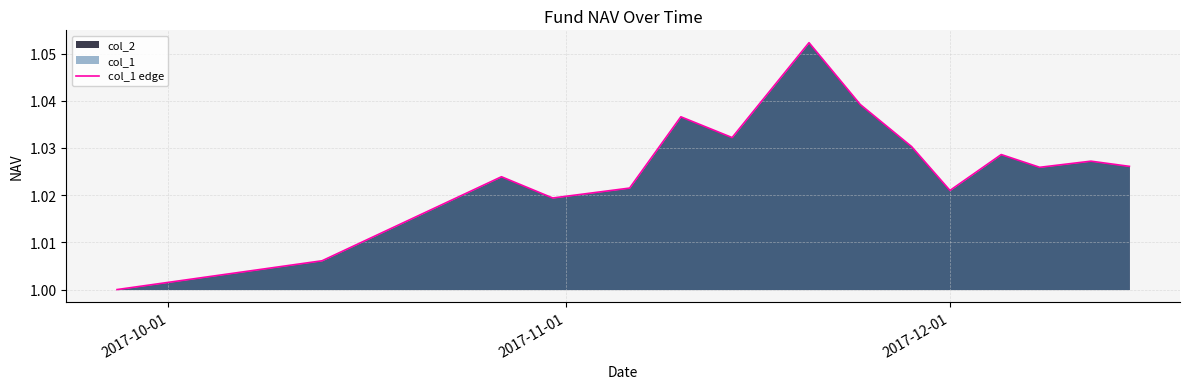

What is the average value?

1.0